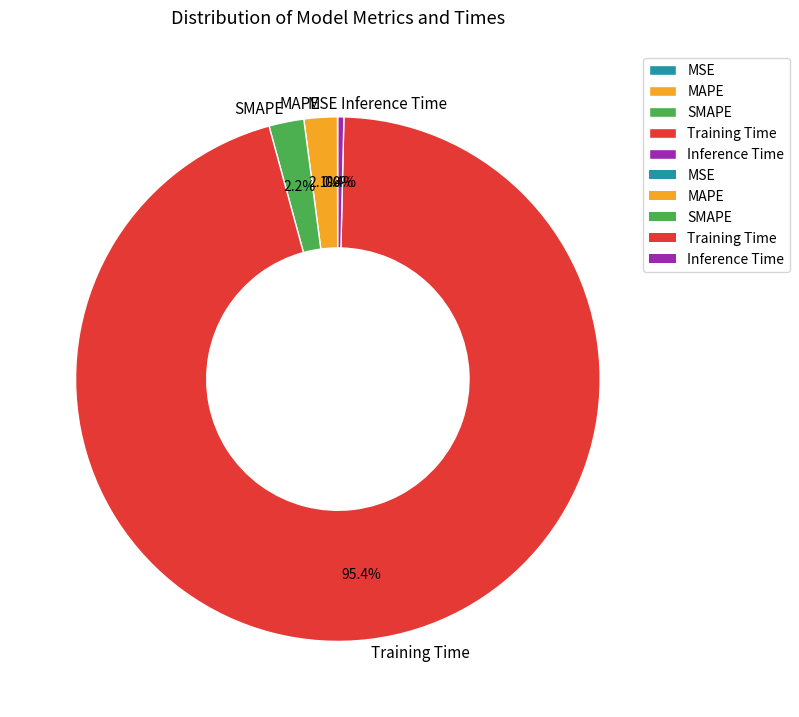

What percentage is NOT represented by Inference Time?

99.6%